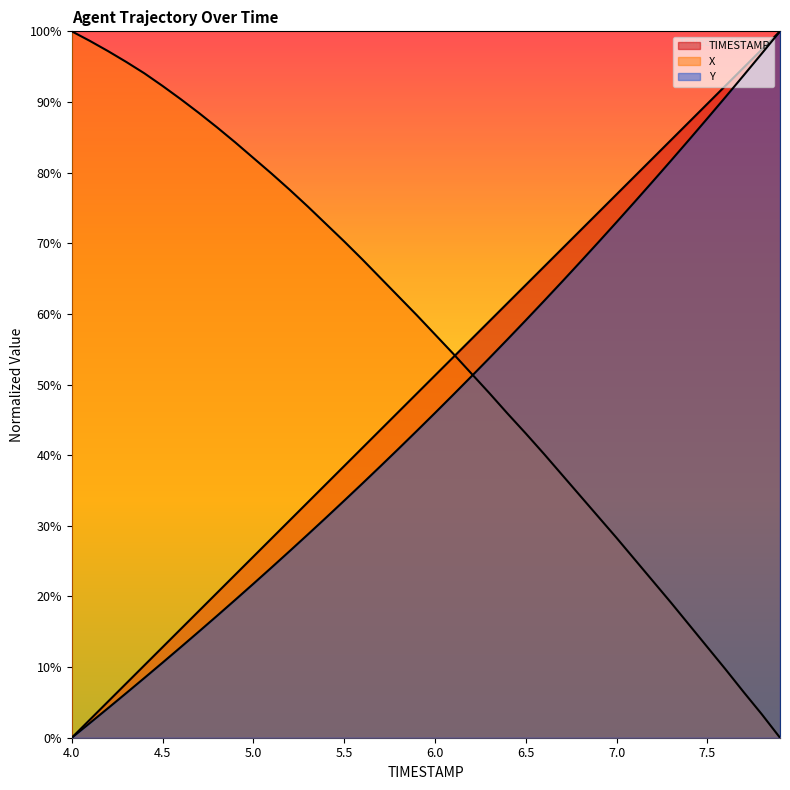

Between 4.2 and 5.4, which series saw the biggest shift?

TIMESTAMP